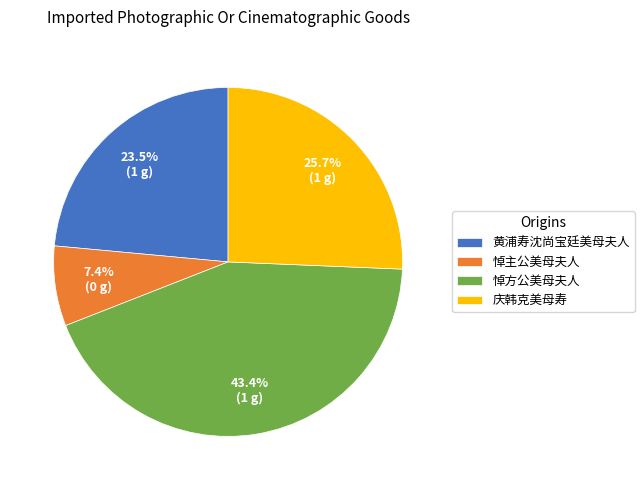

To the nearest percent, what is the difference between the largest and smallest slice percentages?

36%